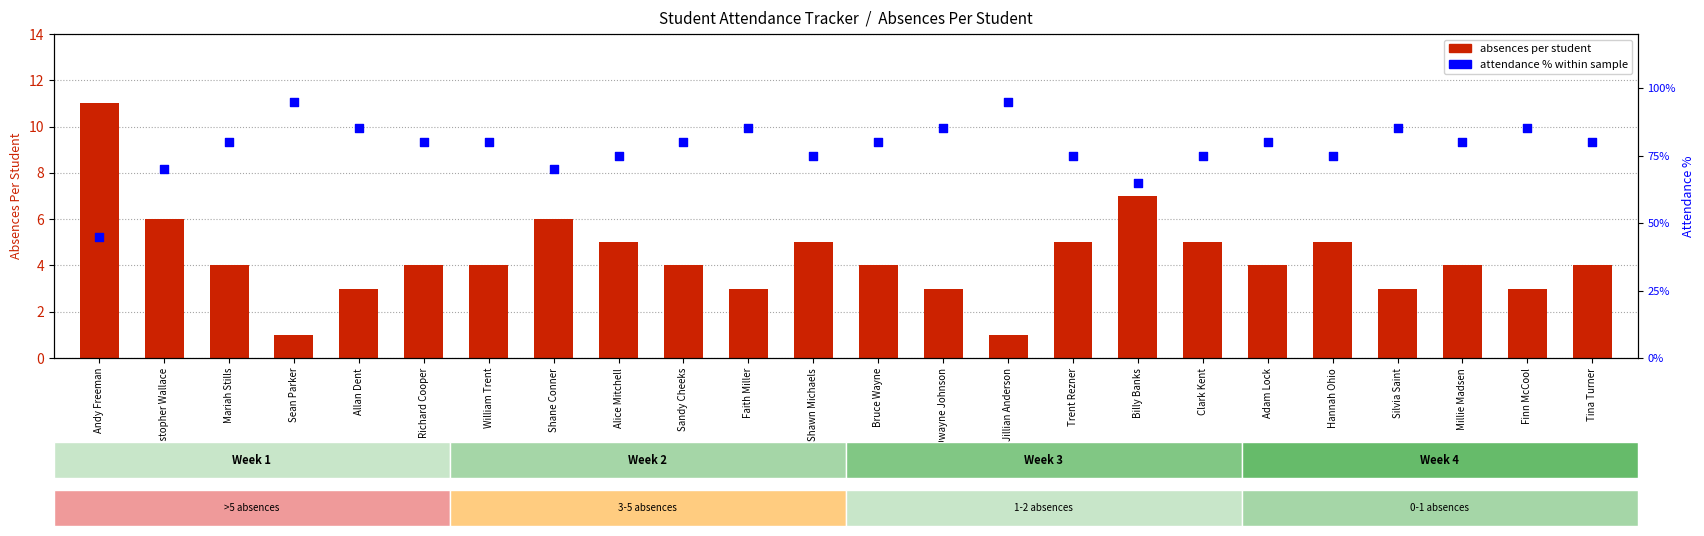

Which series has the widest spread of Y values?

Attendance % within students